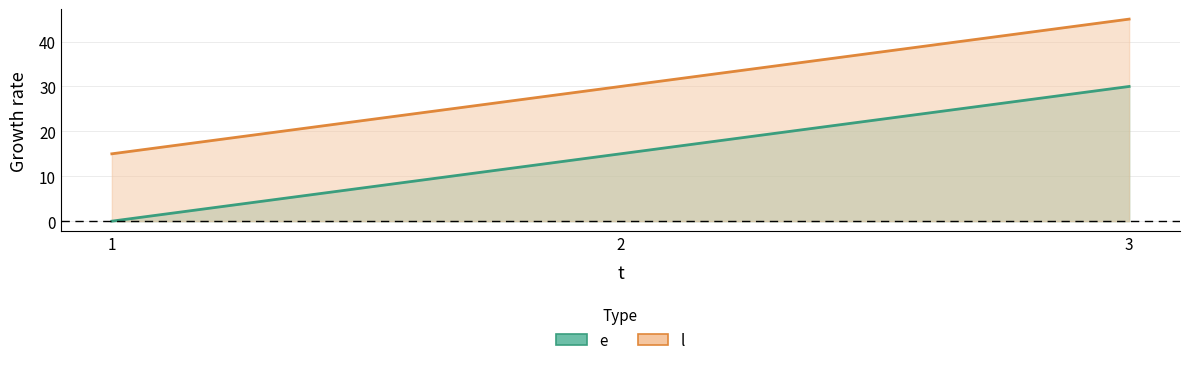

How many lines are shown in the chart?

2